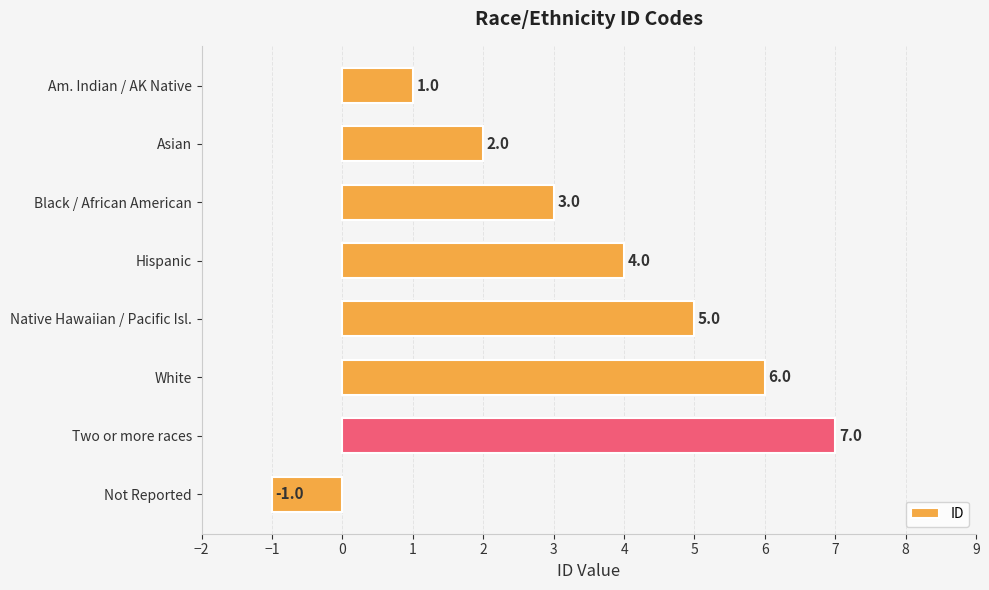

How many values are below zero?

1